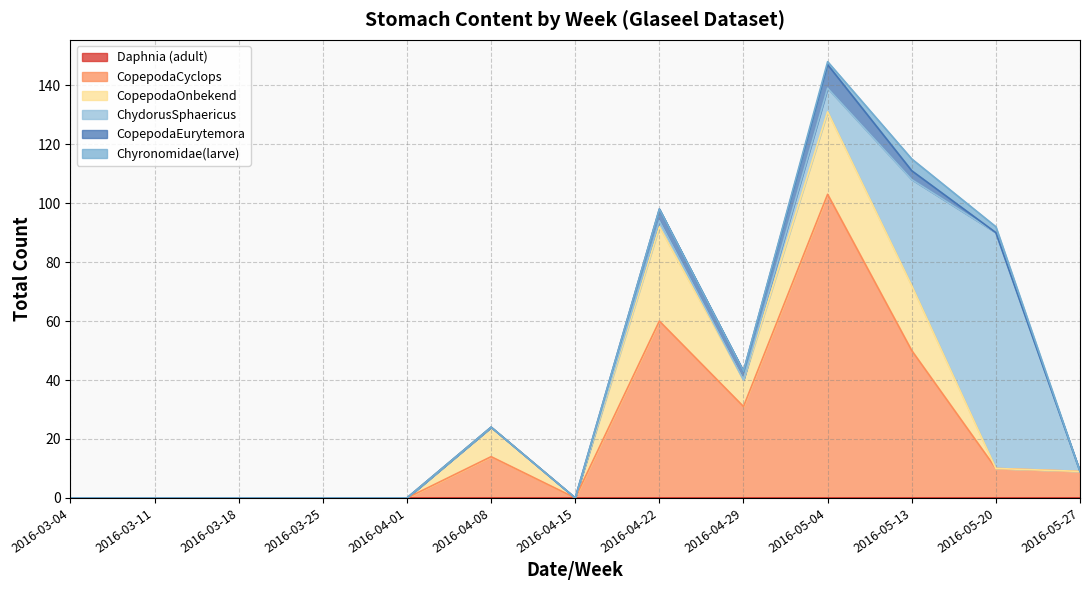

Does the chart have visible grid lines?

Yes